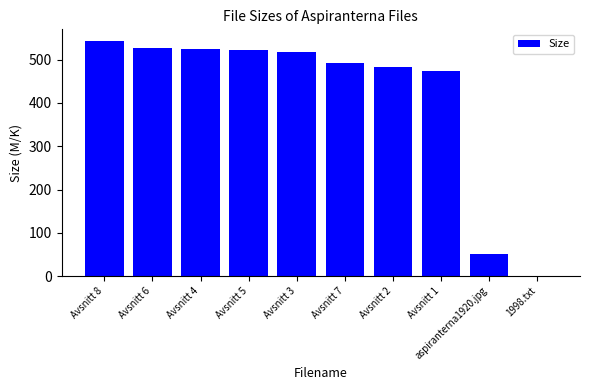

Is it true that the value at Avsnitt 1 is 643.5?

False